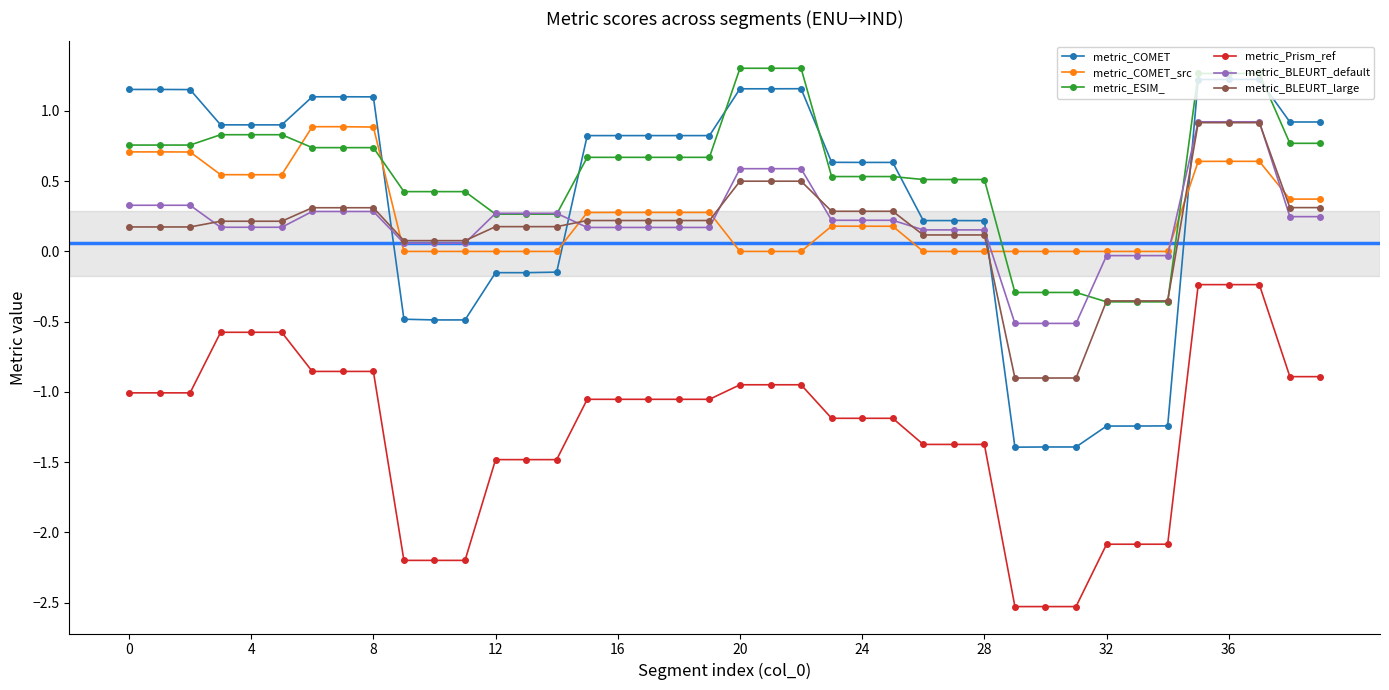

What is the maximum value for metric_ESIM_?

1.3